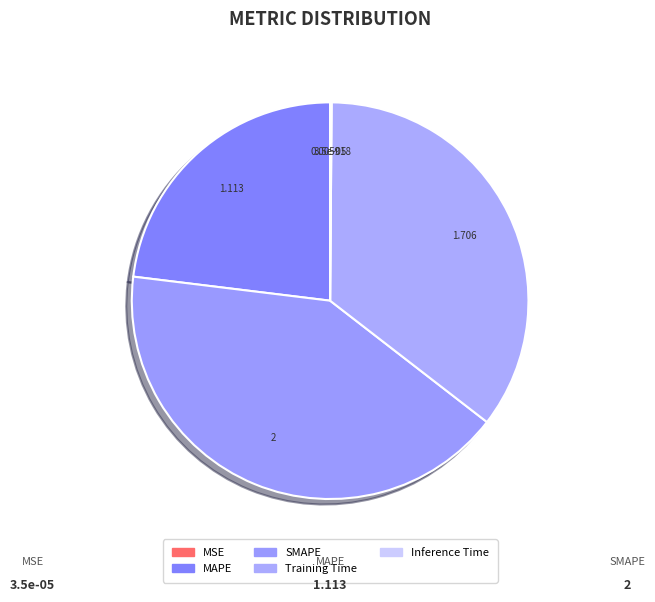

Do Inference Time and SMAPE together represent more than half of the pie?

No